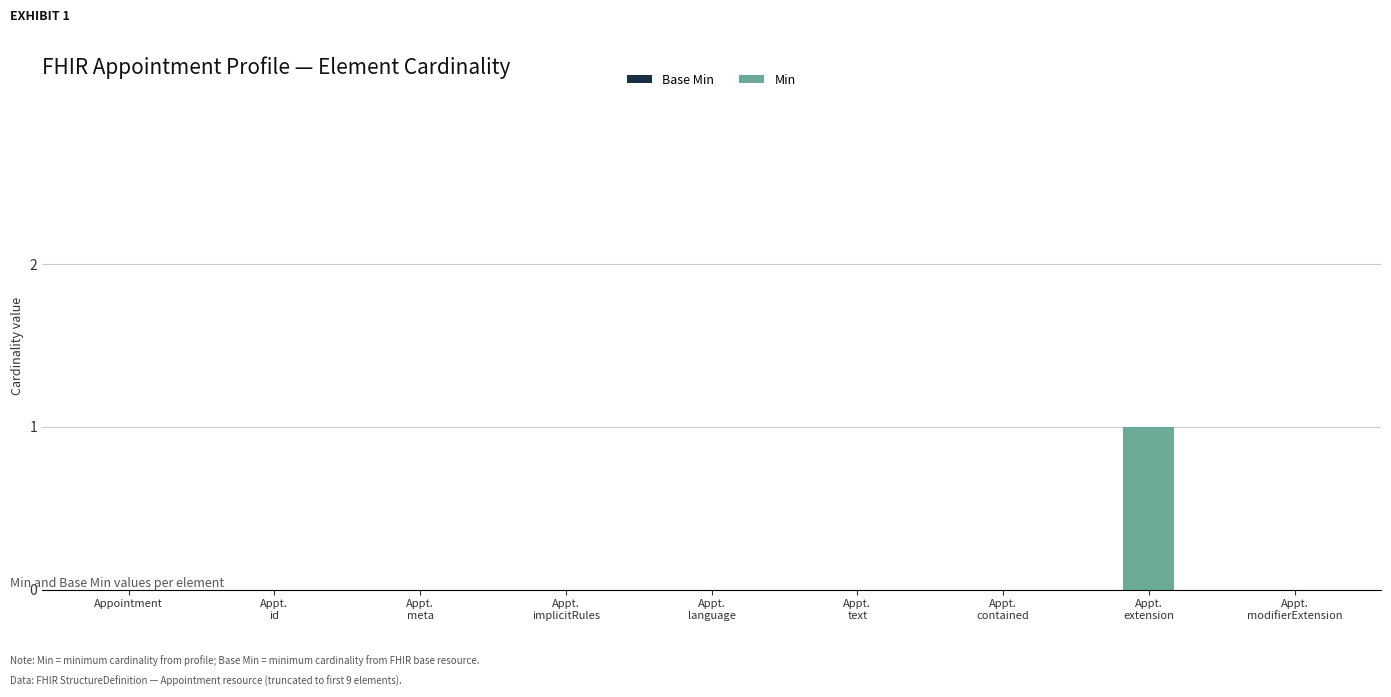

Is it true that the value at Appointment is 0?

True